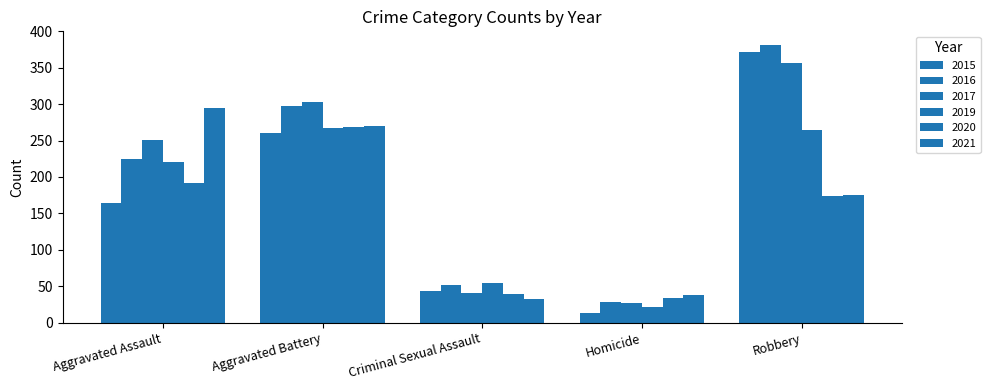

Which category has the lowest value in the 2016 series?

Homicide